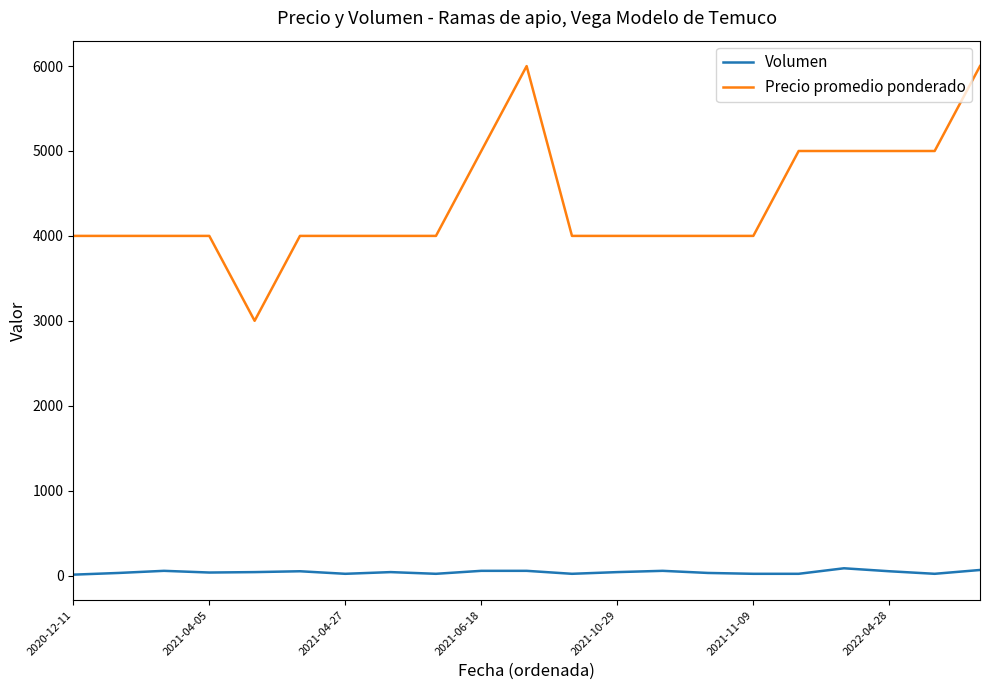

Which series has the widest spread of values?

Precio promedio ponderado